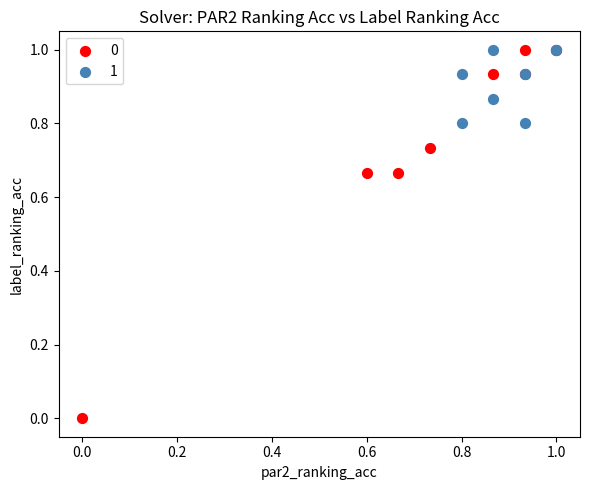

What are all the series names shown in the legend?

0, 1